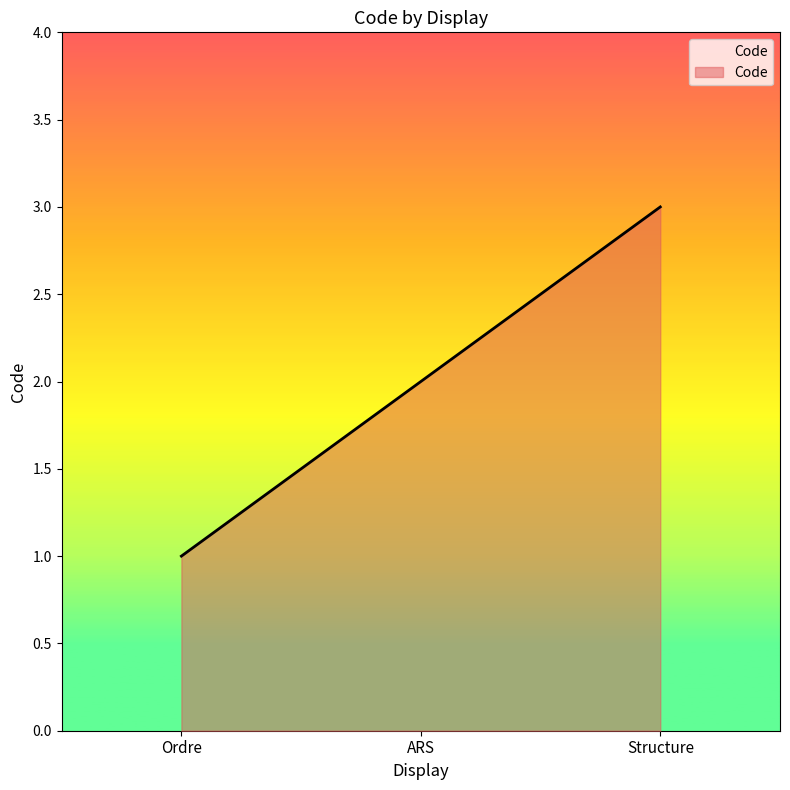

Rank the categories by value from highest to lowest.

Structure, ARS, Ordre